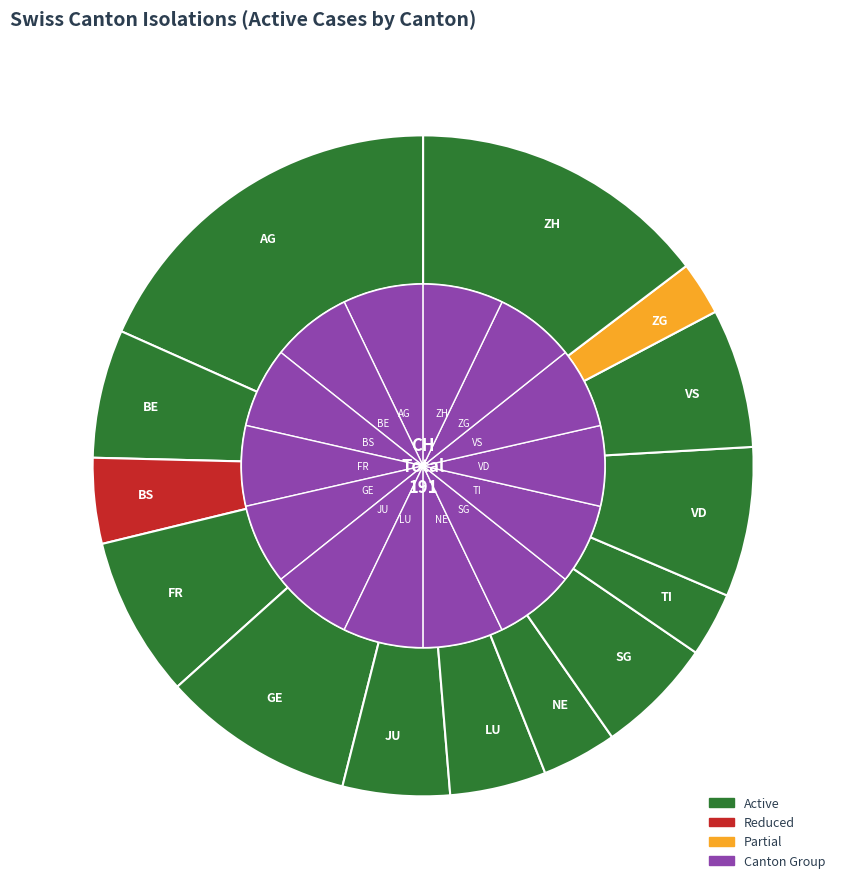

What is the change in value from BE to SG?

-1